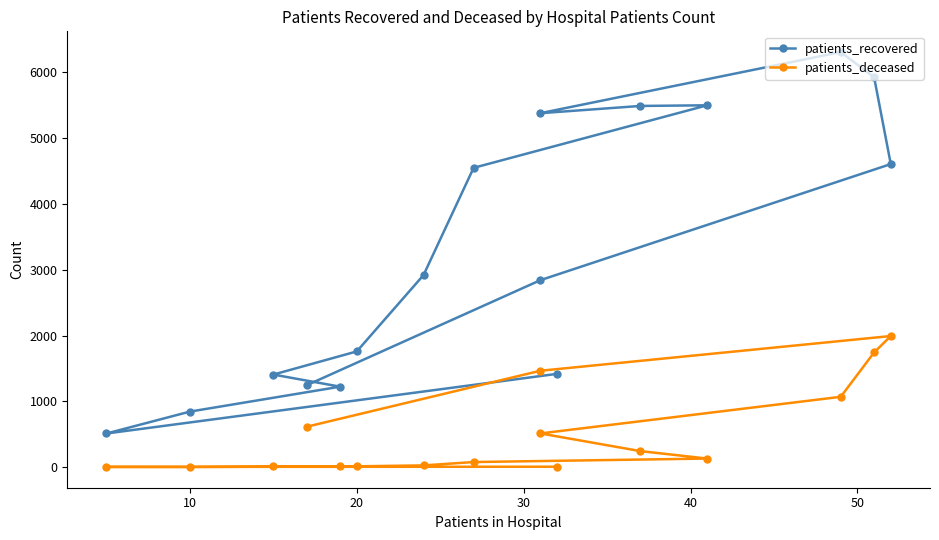

How many data points in patients_deceased are less than 130?

8